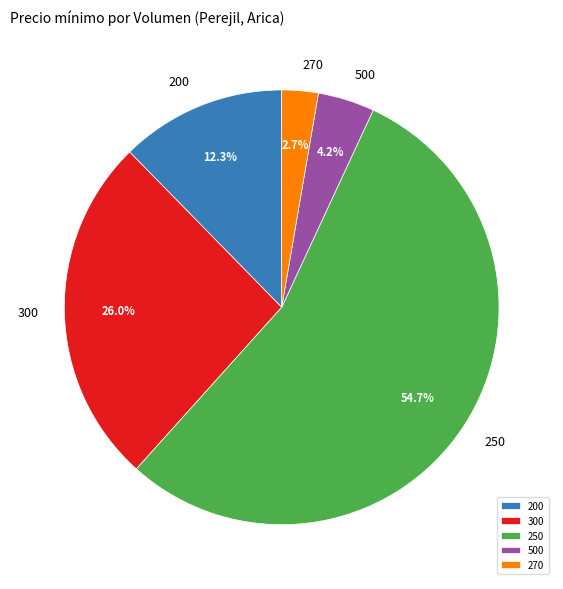

To the nearest percent, what is the difference between the largest and smallest slice percentages?

52%